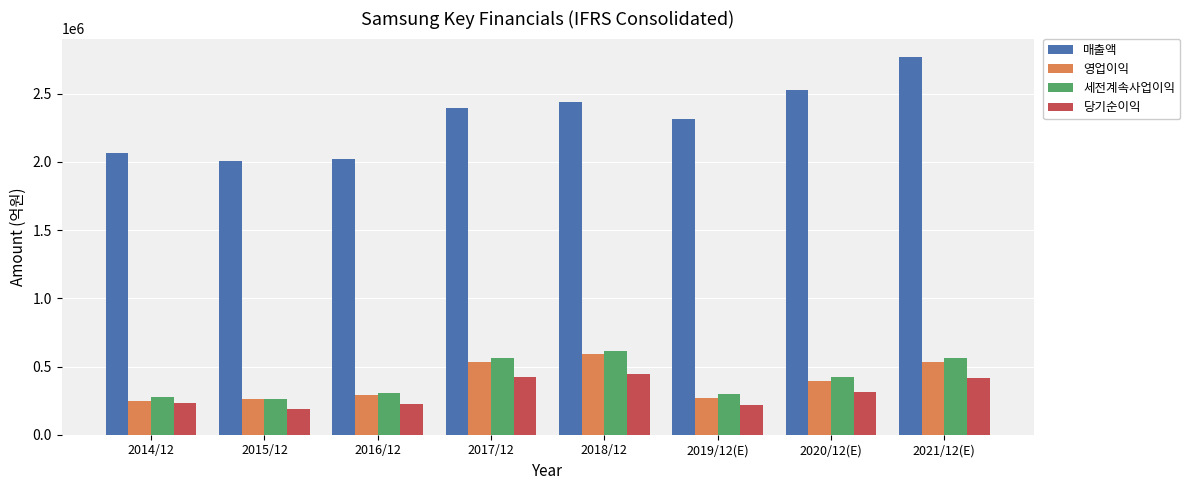

What is the highest value of the 영업이익 series?

588867